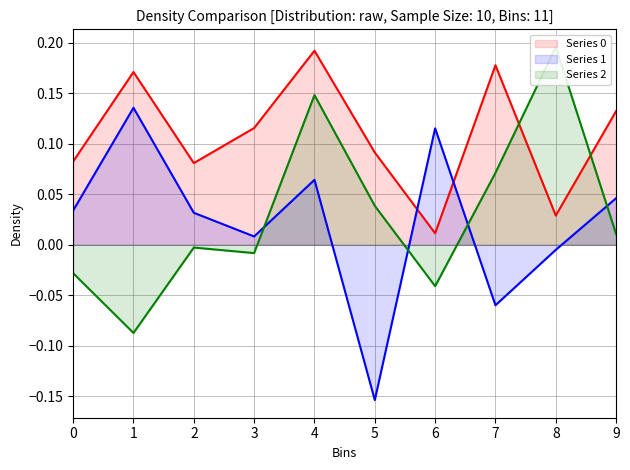

What is the difference between the second highest and second lowest values in the 2 series?

0.2